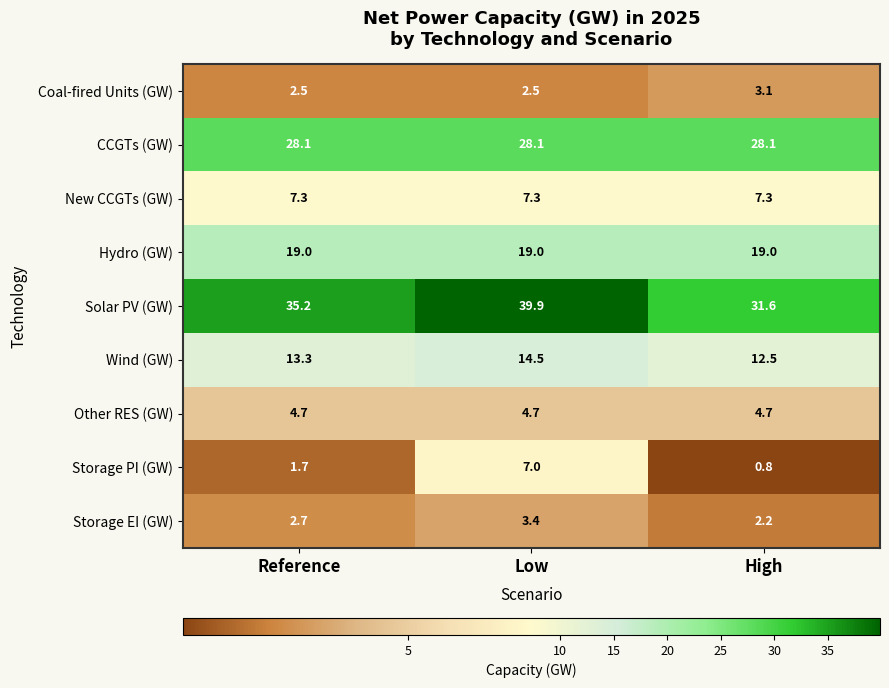

At Reference, list the series in order from largest to smallest.

Solar PV (GW), CCGTs (GW), Hydro (GW), Wind (GW), New CCGTs (GW), Other RES (GW), Storage EI (GW), Coal-fired Units (GW), Storage PI (GW)